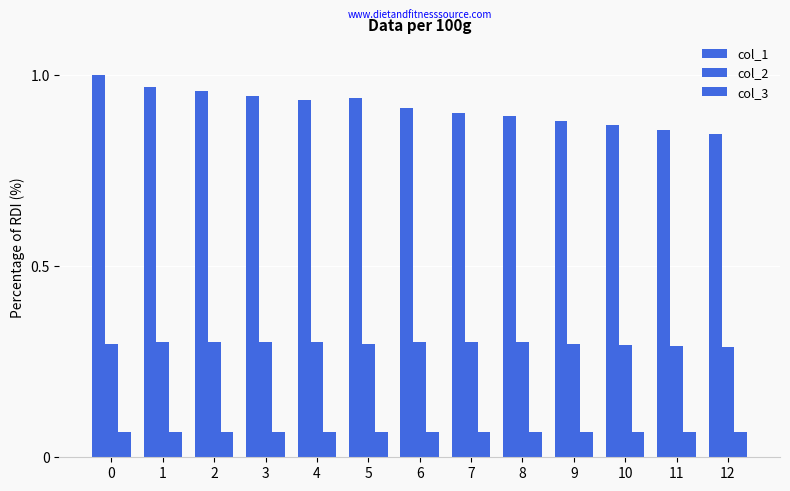

How many groups of bars are there?

13